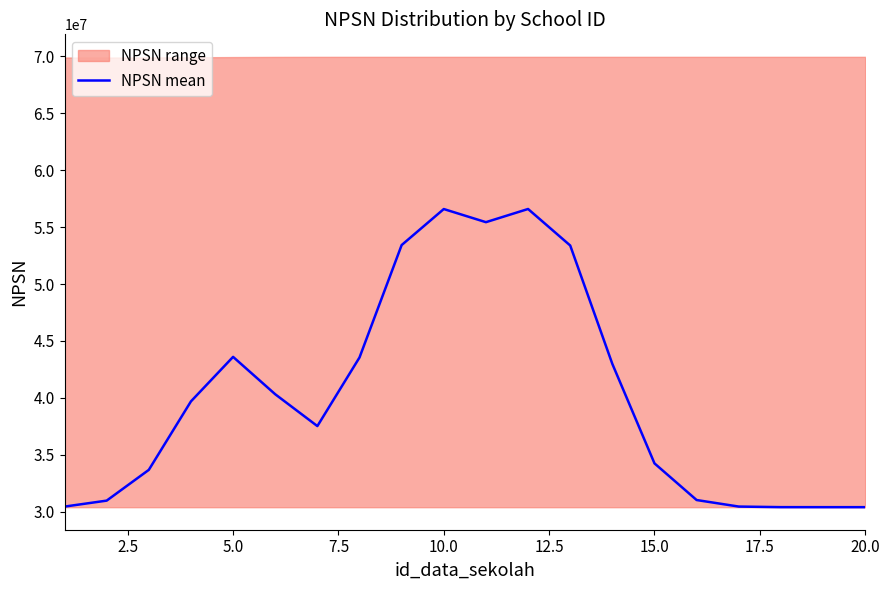

What is the maximum value for NPSN mean?

56587903.8